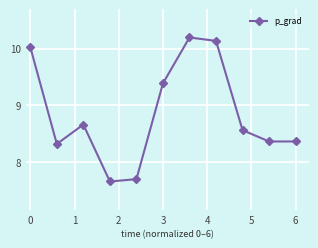

True or false: there are more than 0 points higher than both neighbors.

True